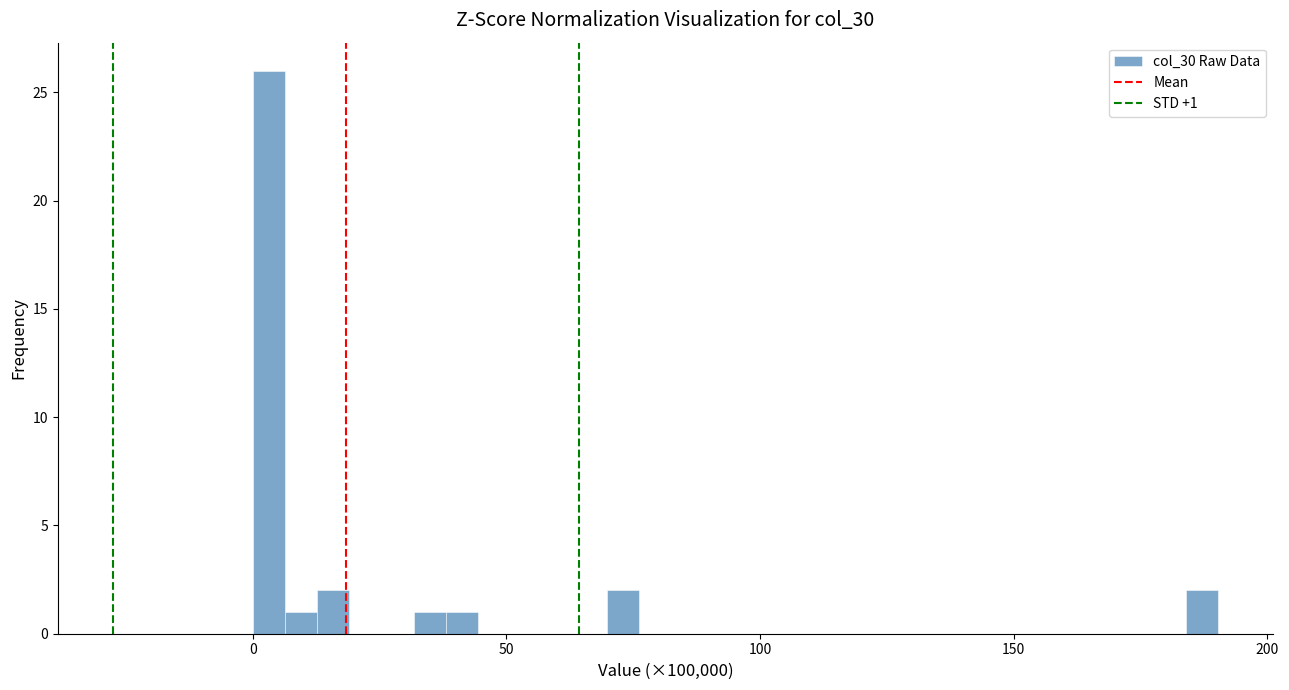

Around what value on the x-axis is the tallest bar? Give the approximate position of its centre, as read against the axis.

5